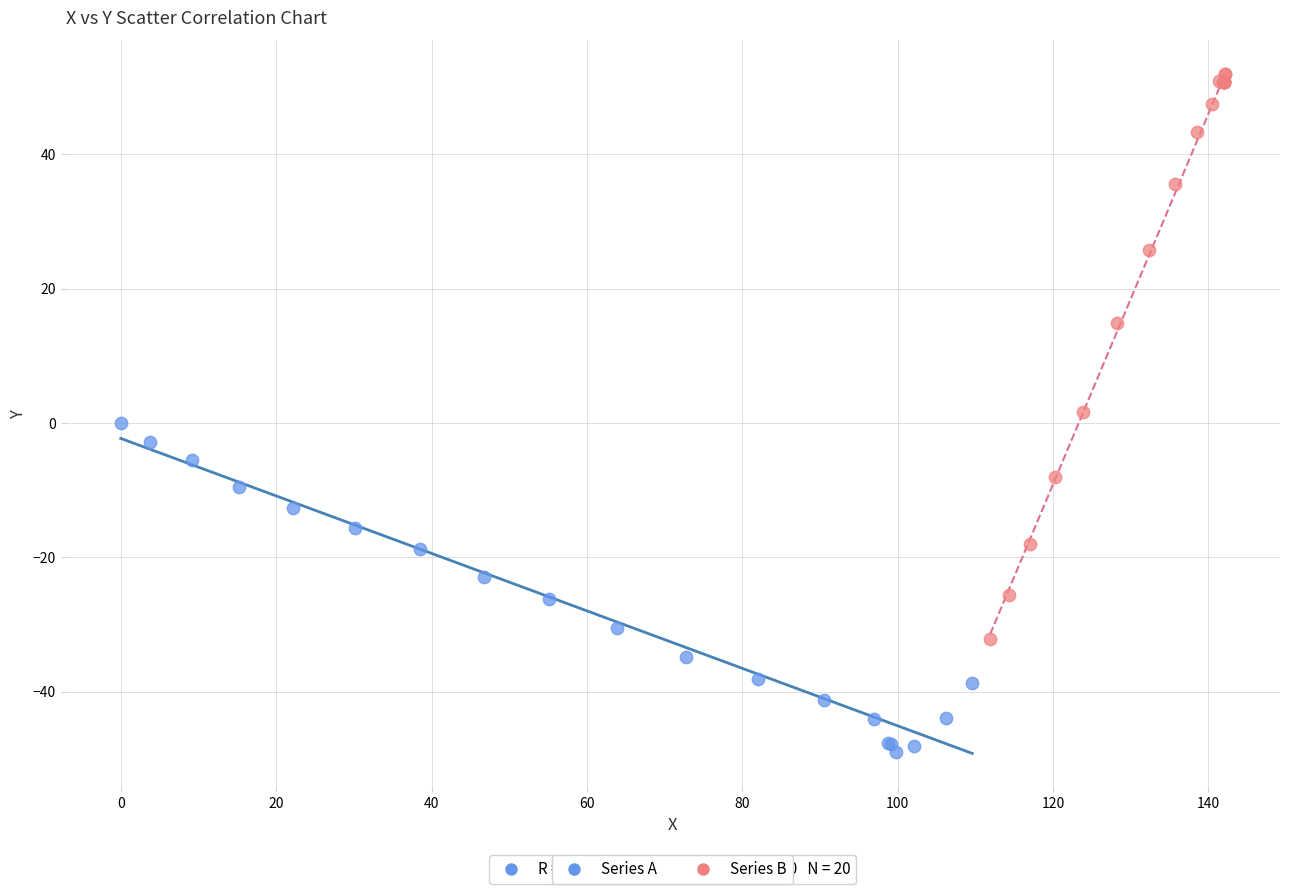

Which series has the widest spread of Y values?

Series B